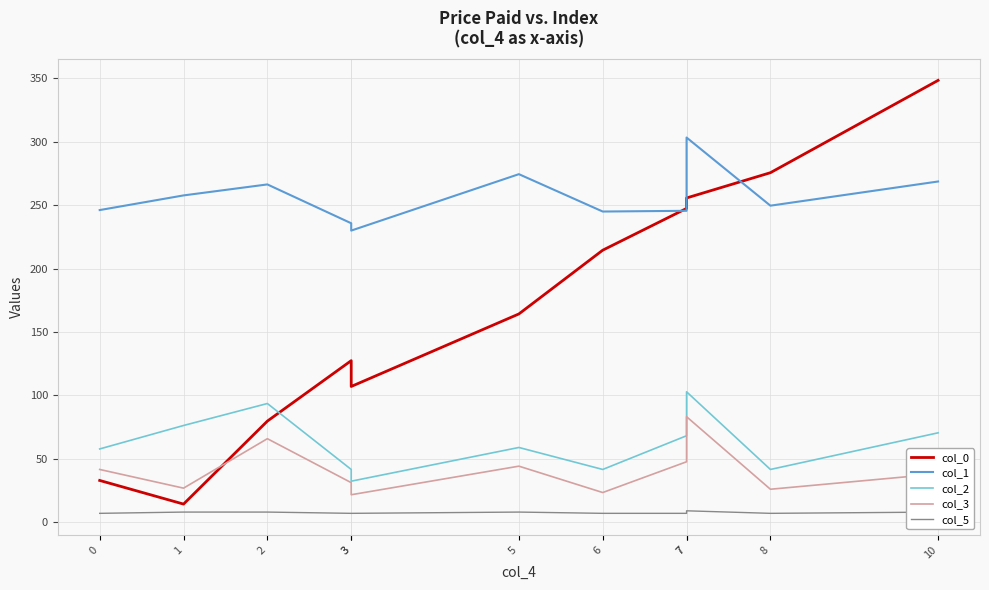

What is the sum of all col_1 values?

2822.4